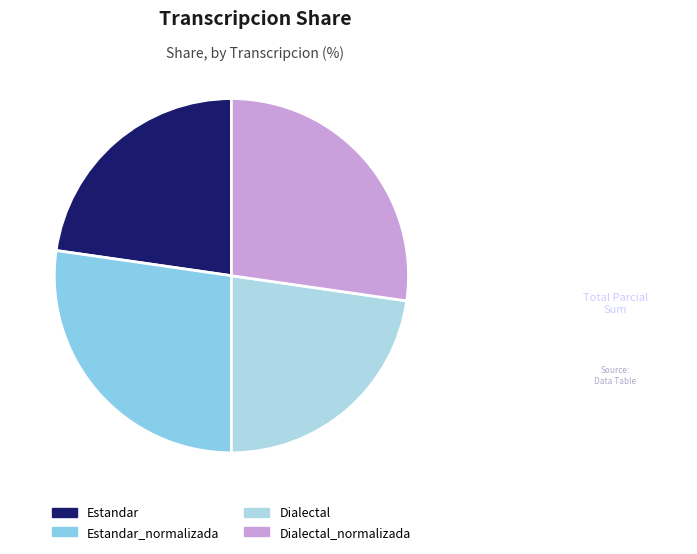

What is the smallest slice in the pie chart?

Estandar